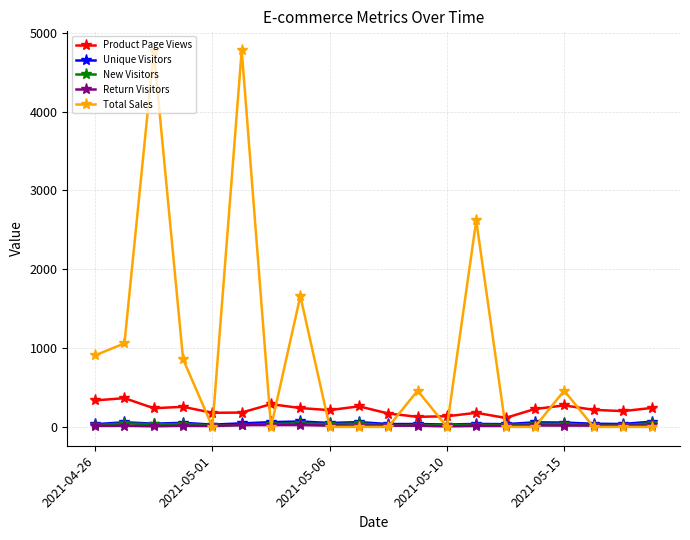

Which series has the largest range (max minus min)?

Total Sales